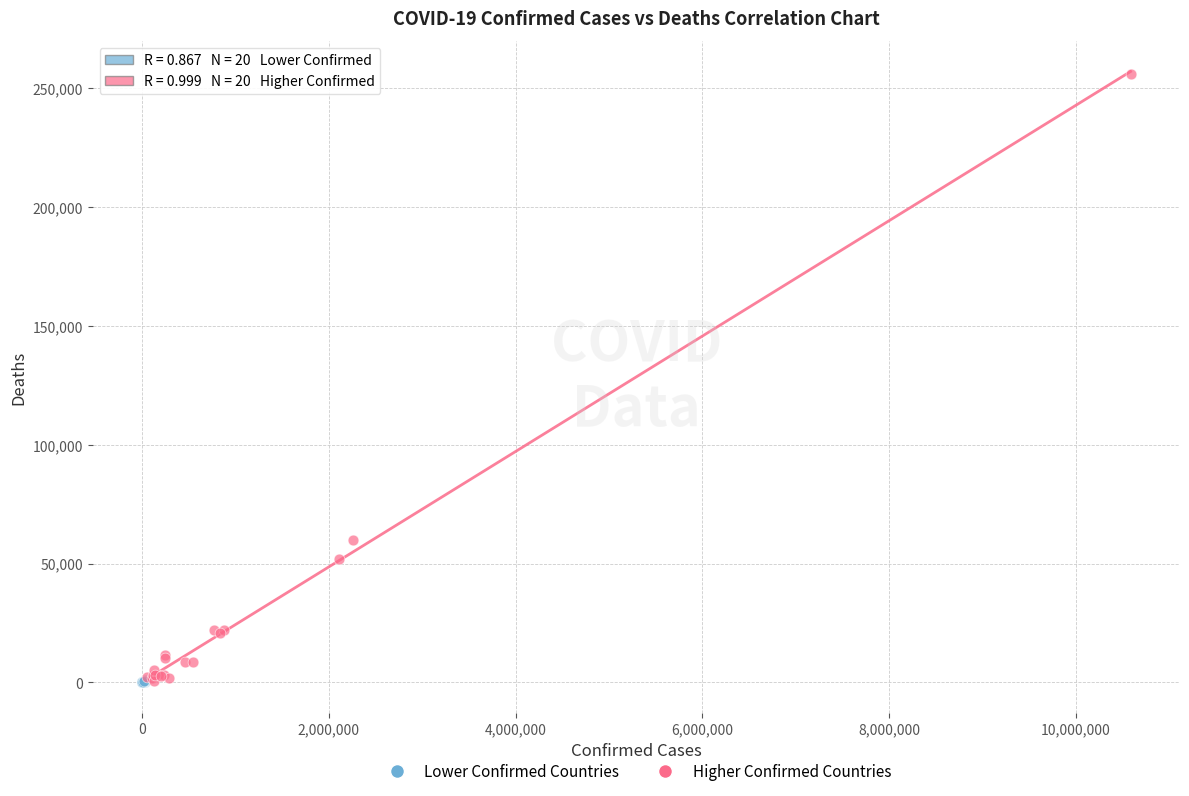

Which series contains the highest Y value?

Higher Confirmed Countries